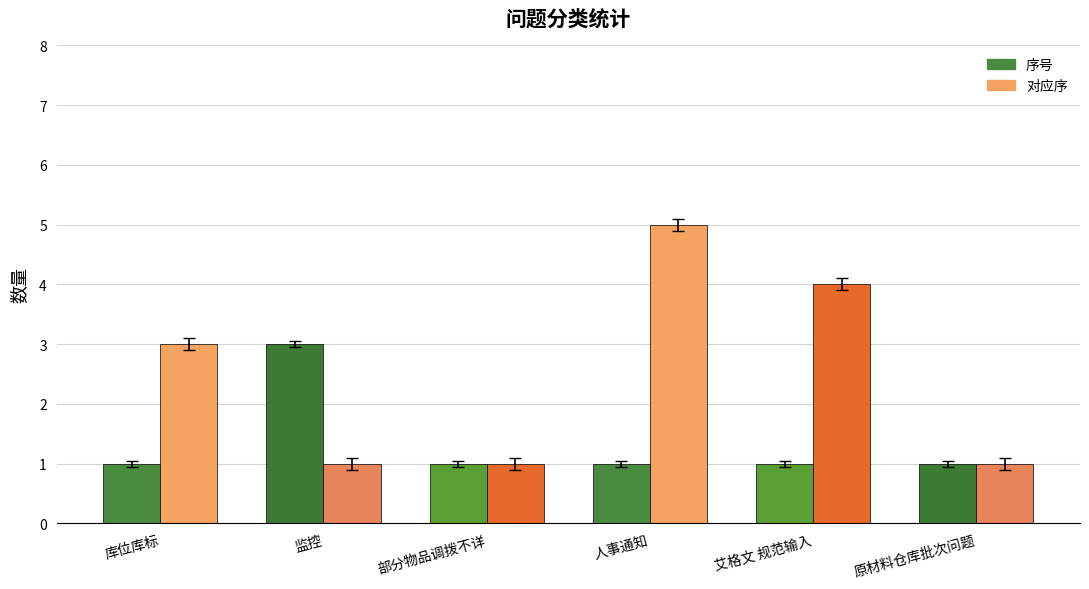

Does the chart contain any negative values?

No